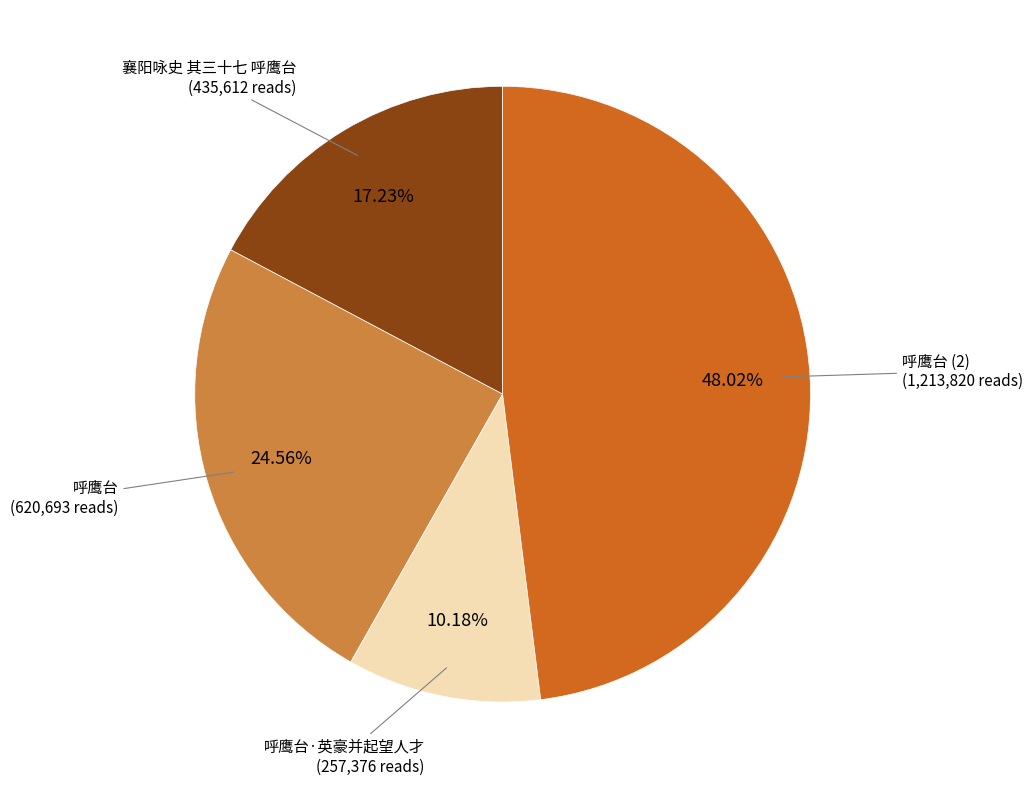

Which has a higher value, 呼鹰台 or 襄阳咏史 其三十七 呼鹰台?

呼鹰台